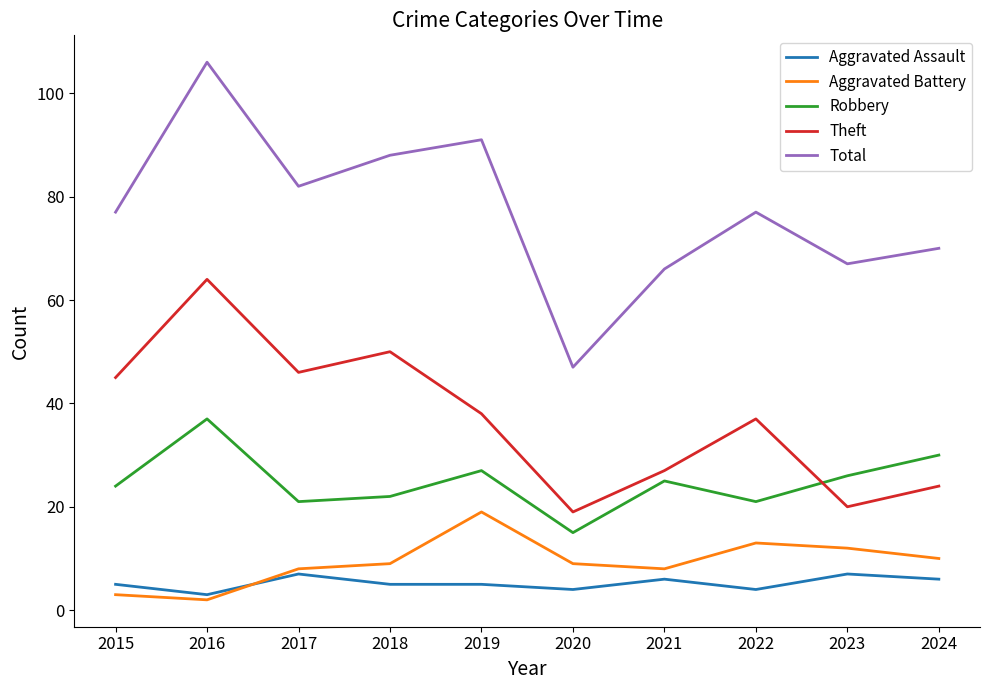

What are all the series names shown in the legend?

Aggravated Assault, Aggravated Battery, Robbery, Theft, Total